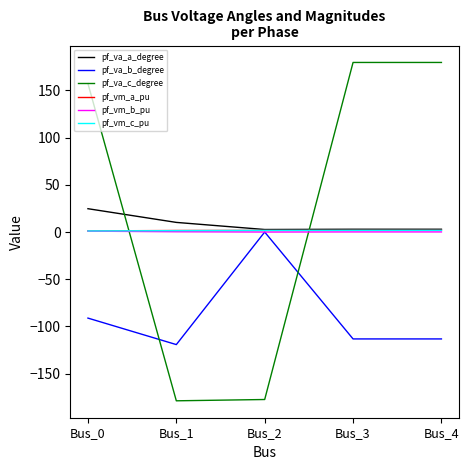

Which series has the largest range (max minus min)?

pf_va_c_degree